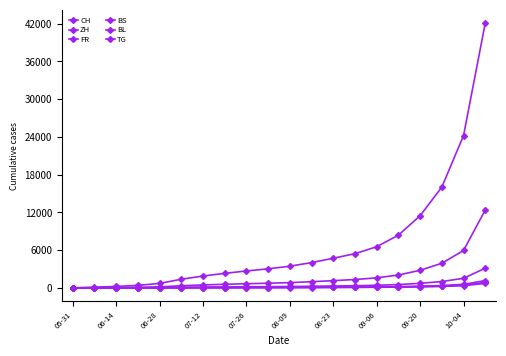

Reading left to right, transcribe all the data shown in this chart.

CH: 0	106	227	395	707	1368	1881	2308	2686	3026	3443	4015	4708	5436	6538	8384	11470	16027	24208	42098
ZH: 0	23	38	80	152	337	463	567	657	738	835	979	1147	1327	1593	2043	2797	3908	5946	12380
FR: 0	9	22	32	61	92	122	148	171	193	218	253	297	342	411	527	720	1007	1517	3128
BS: 0	4	5	7	7	12	18	26	33	40	47	55	65	77	93	121	165	229	344	711
BL: 0	3	4	7	16	27	37	47	58	68	79	92	108	126	152	195	267	373	562	1161
TG: 0	0	1	2	10	21	29	37	44	52	60	70	82	95	114	146	200	279	421	869